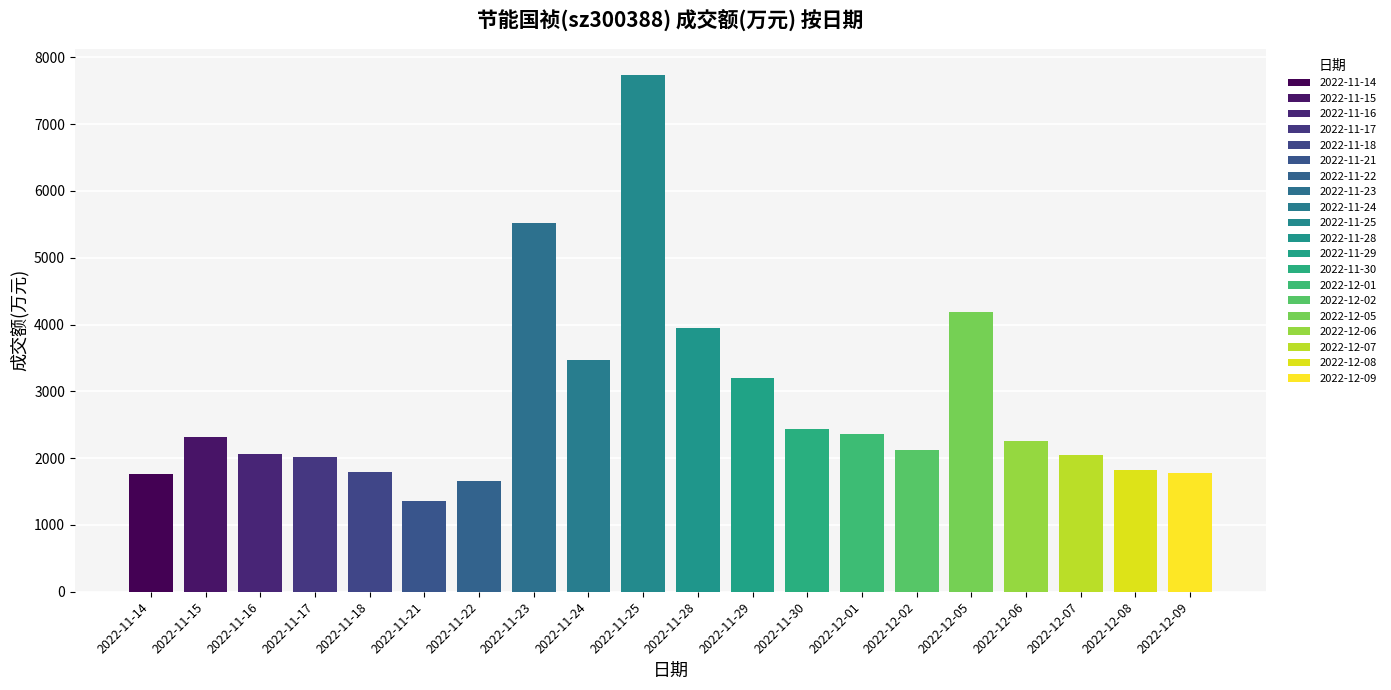

What is the difference between the maximum and minimum values?

6382